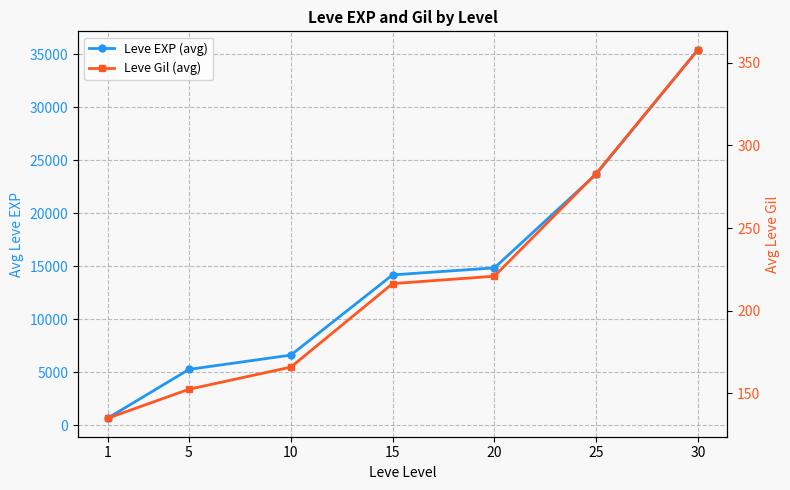

True or false: Leve EXP (avg) and Leve Gil (avg) cross at least once.

False